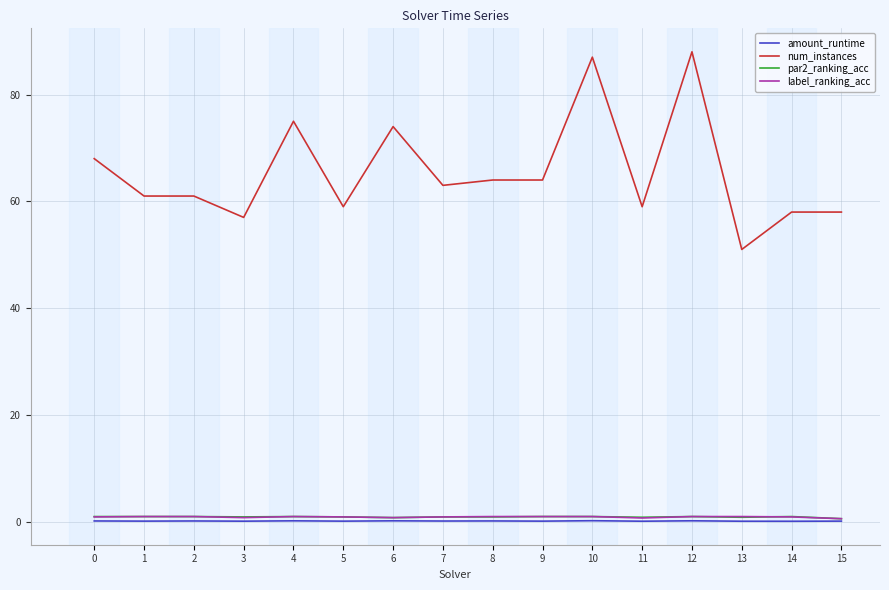

The label_ranking_acc series shows 1.0 at 10. True or false?

True